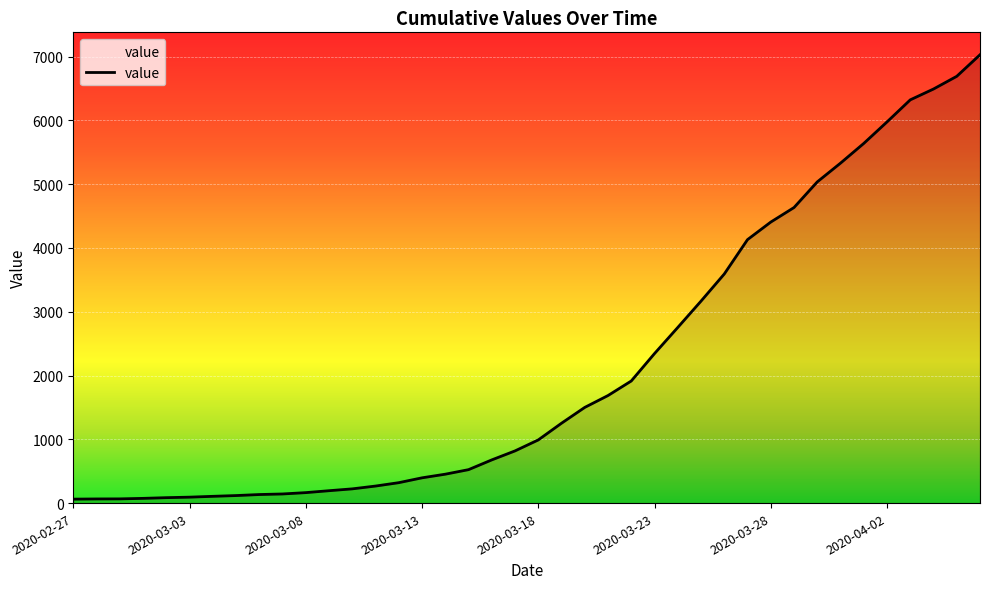

What is the maximum value shown in the chart?

7028